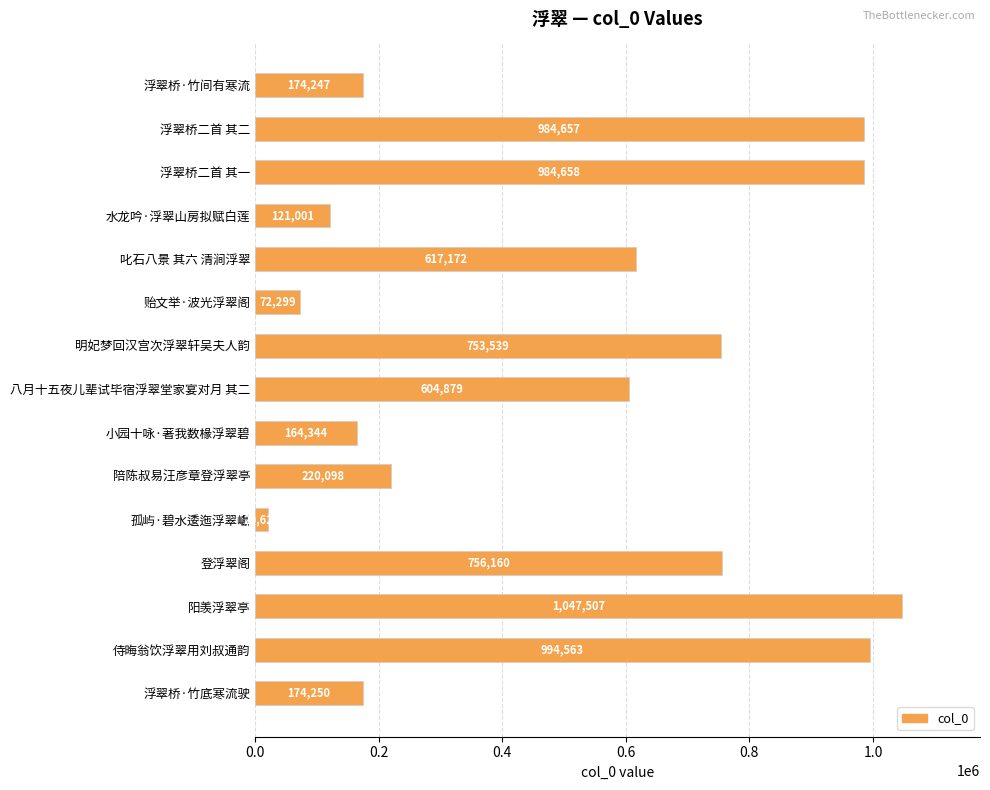

Reading top to bottom, list all the values displayed in this chart.

174247	984657	984658	121001	617172	72299	753539	604879	164344	220098	20626	756160	1047507	994563	174250